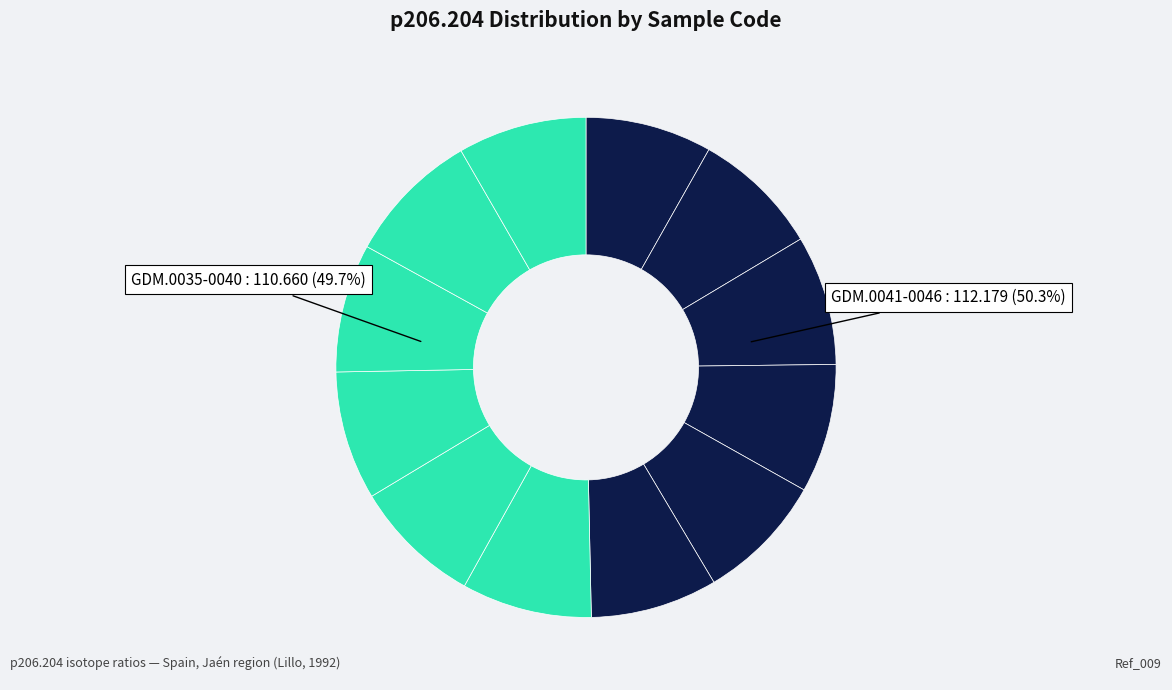

Count the number of slices in the pie.

12